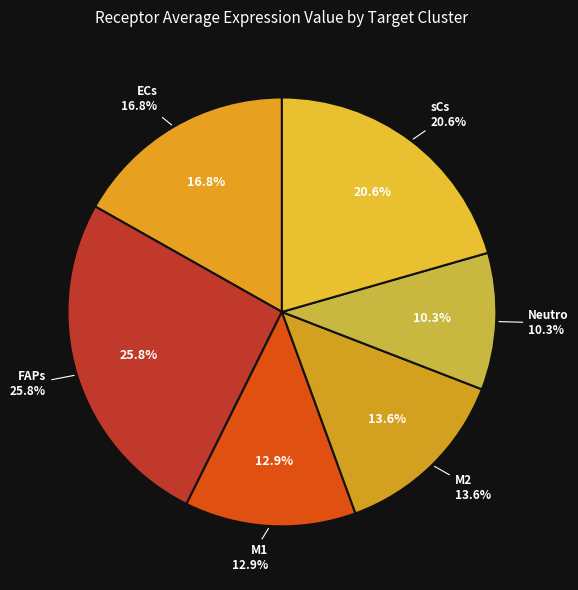

Rank the categories by value from lowest to highest.

Neutro, M1, M2, ECs, sCs, FAPs